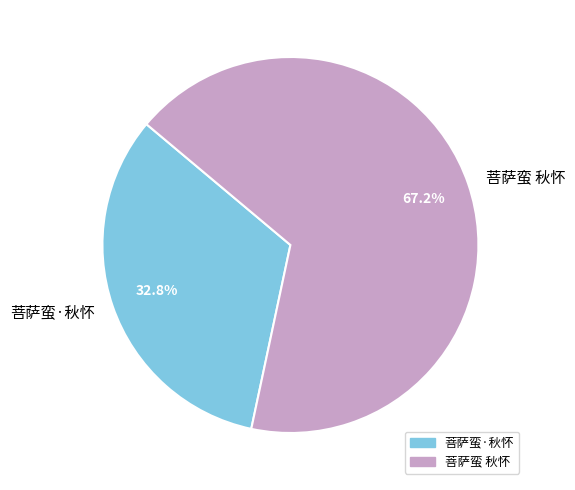

How much of the chart is everything except 菩萨蛮·秋怀?

67.2%